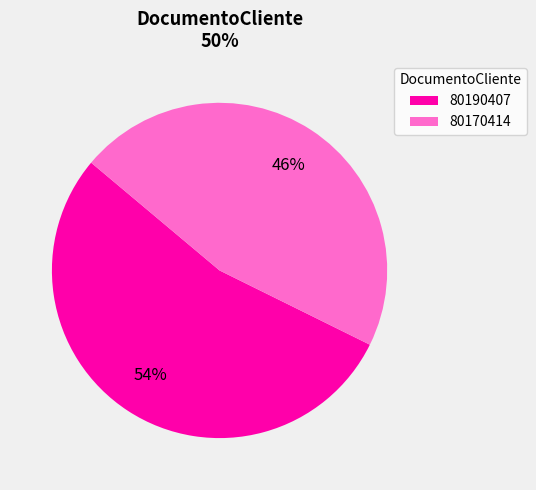

Which slice is the largest?

80190407